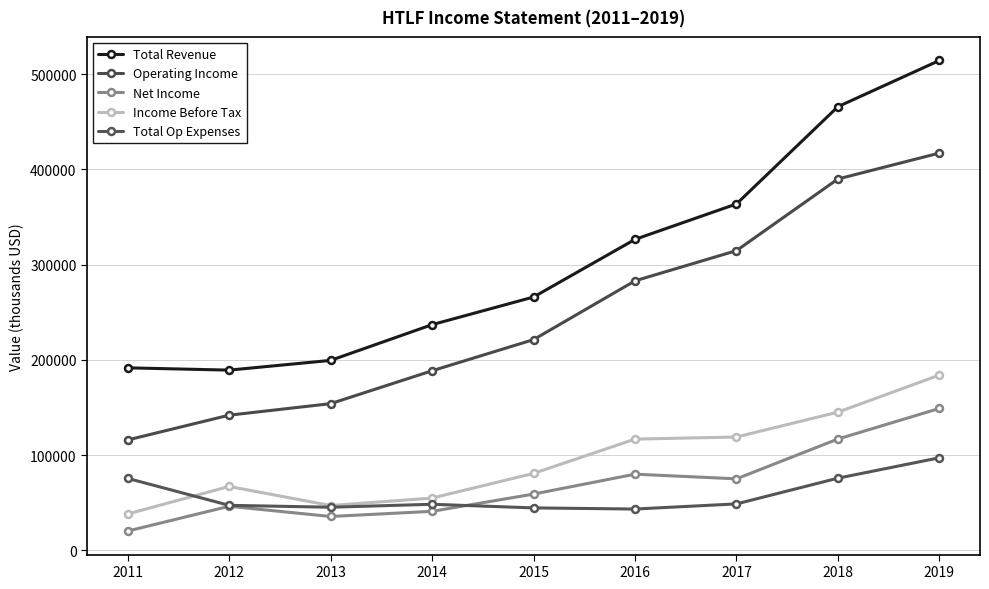

How many lines are shown in the chart?

5